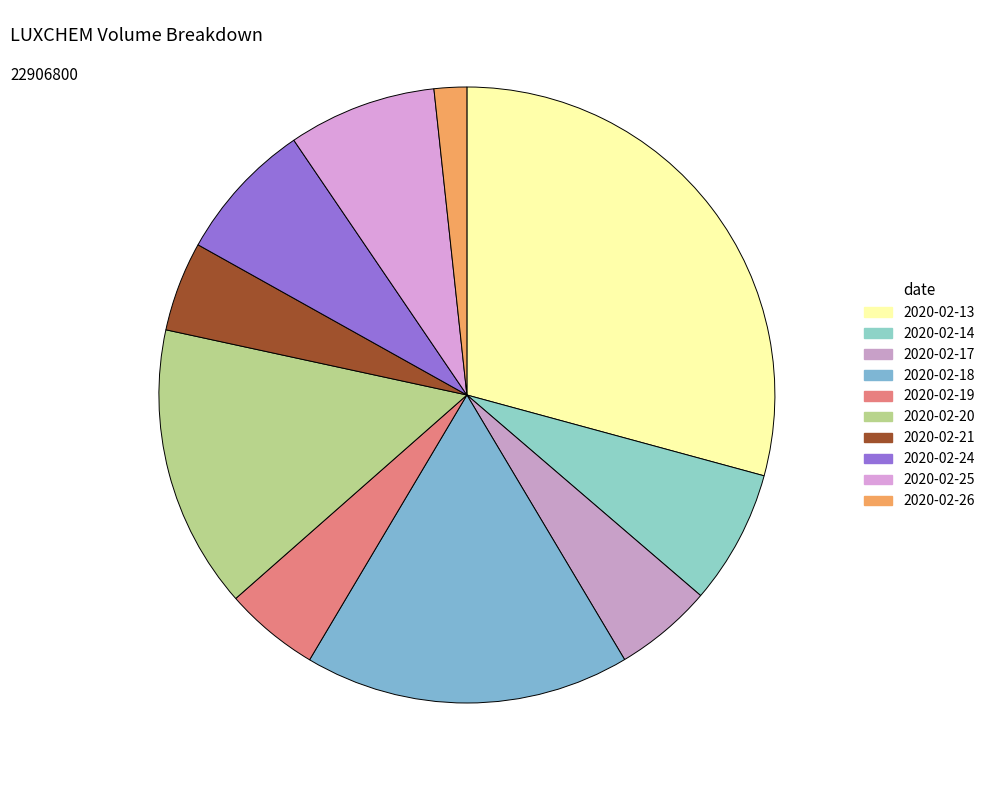

How many slices are in this pie chart?

10